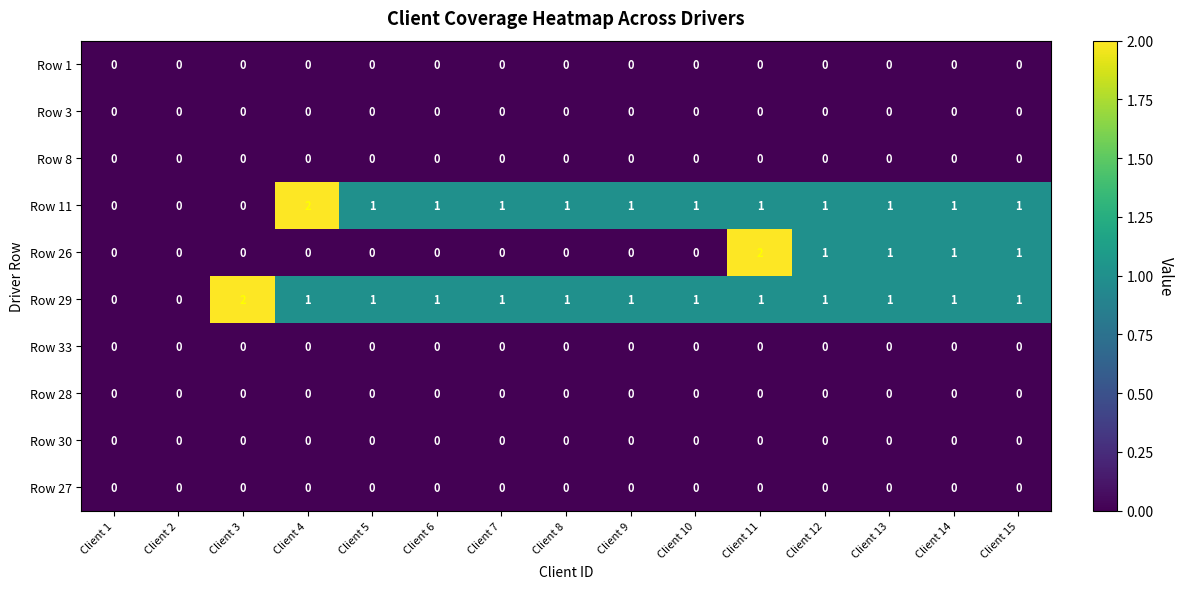

True or false: Row 11 has a value of 0 at Client 3.

True